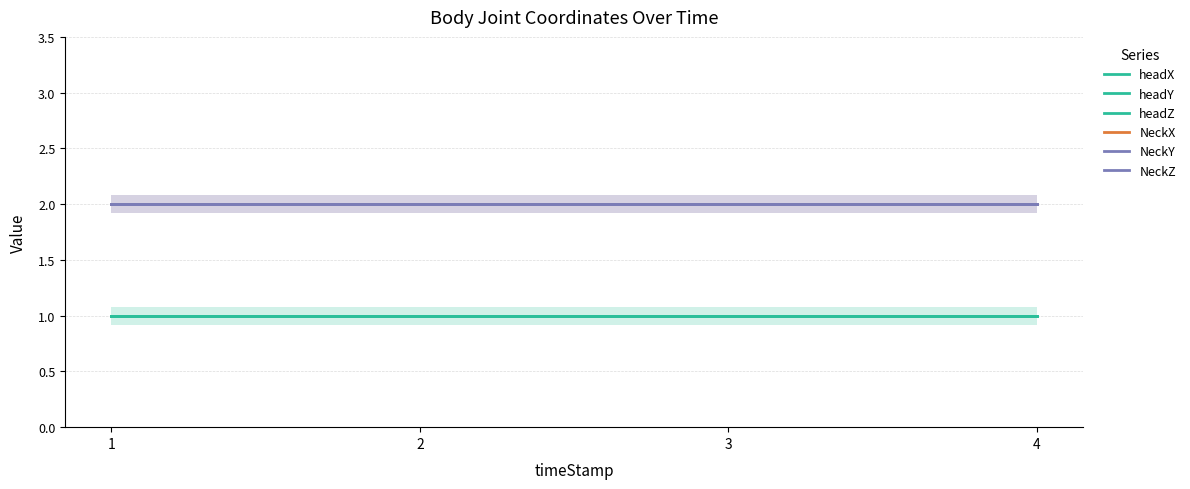

What are all the series names shown in the legend?

headX, headY, headZ, NeckX, NeckY, NeckZ